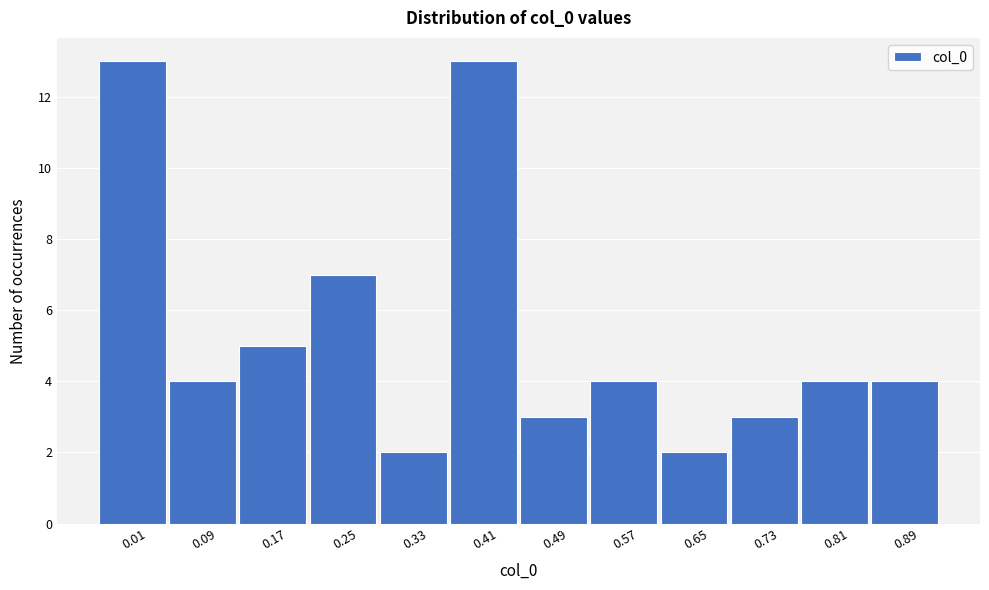

Reading right to left, list all the values displayed in this chart.

4	4	3	2	4	3	13	2	7	5	4	13